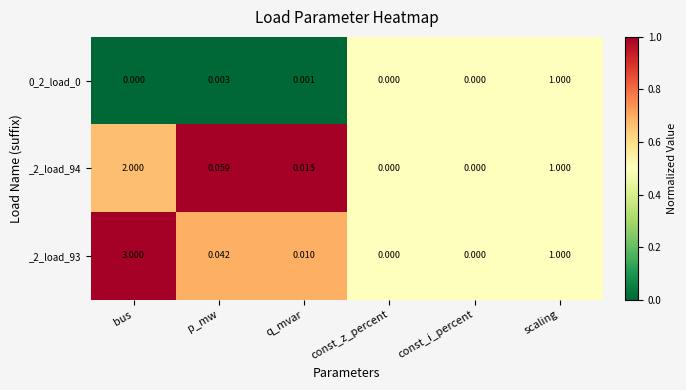

Where is _2_load_93 nearest to the value 1?

scaling